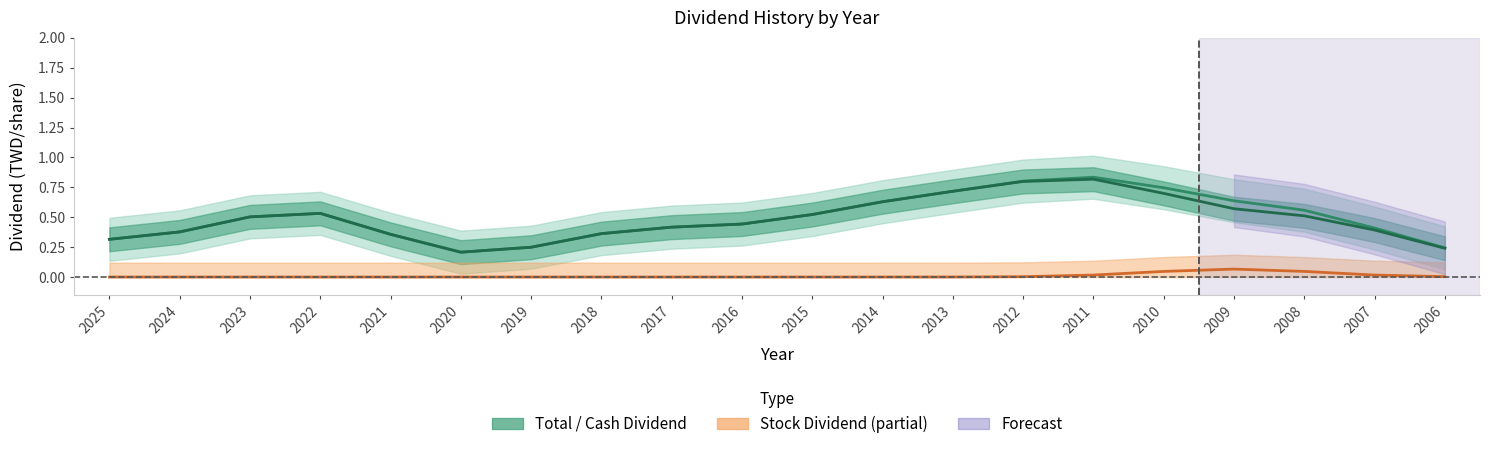

The Stock Dividend series shows 0.0 at 2016. True or false?

True